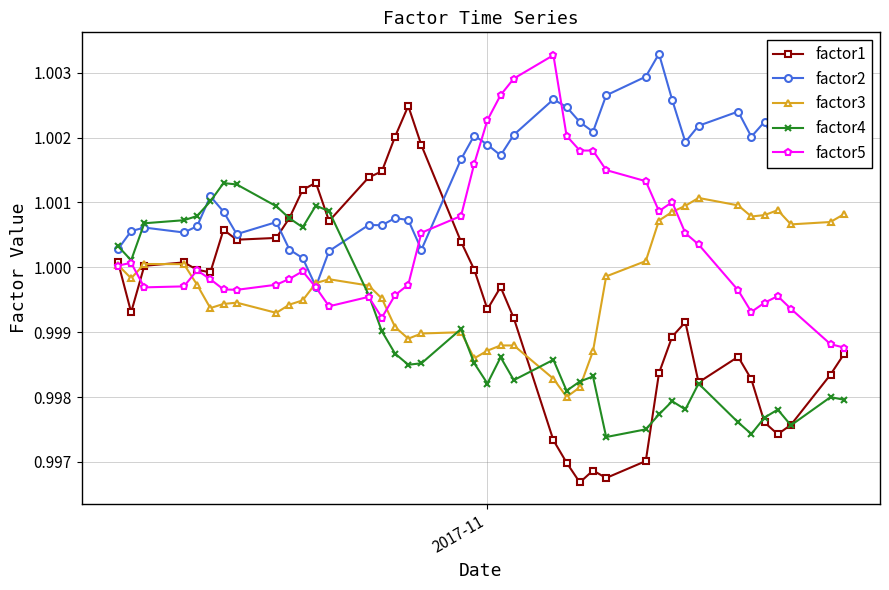

In factor3, how many points are lower than both neighbors (excluding endpoints)?

8